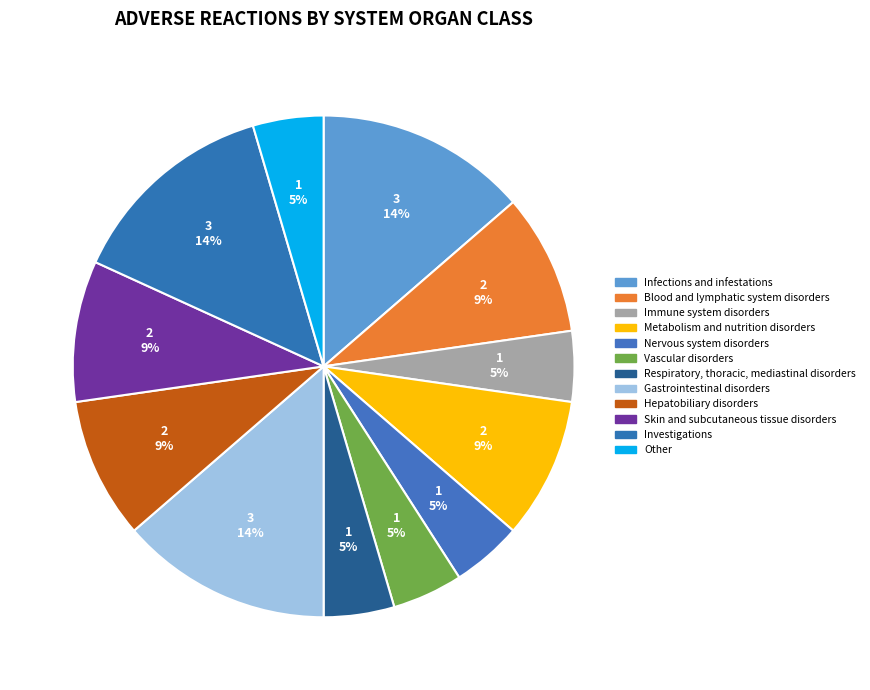

How many segments does this pie chart have?

12